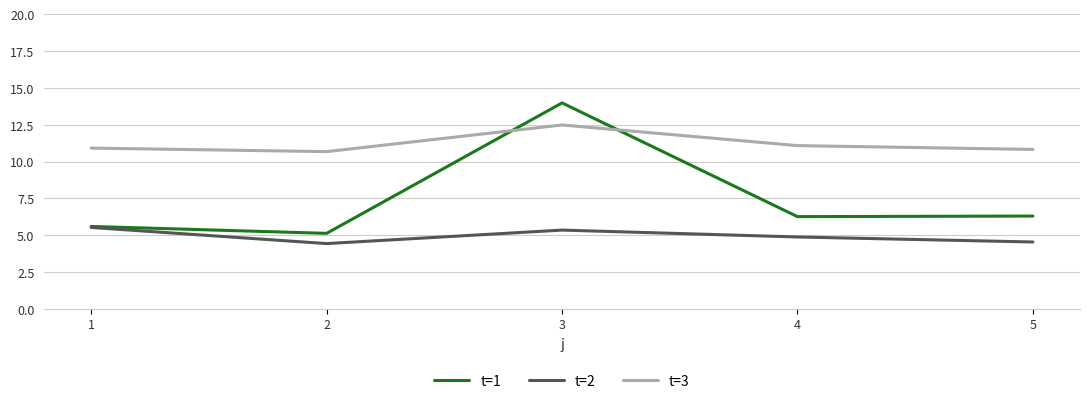

Is it true that t=3 equals 3.0 at 3?

False